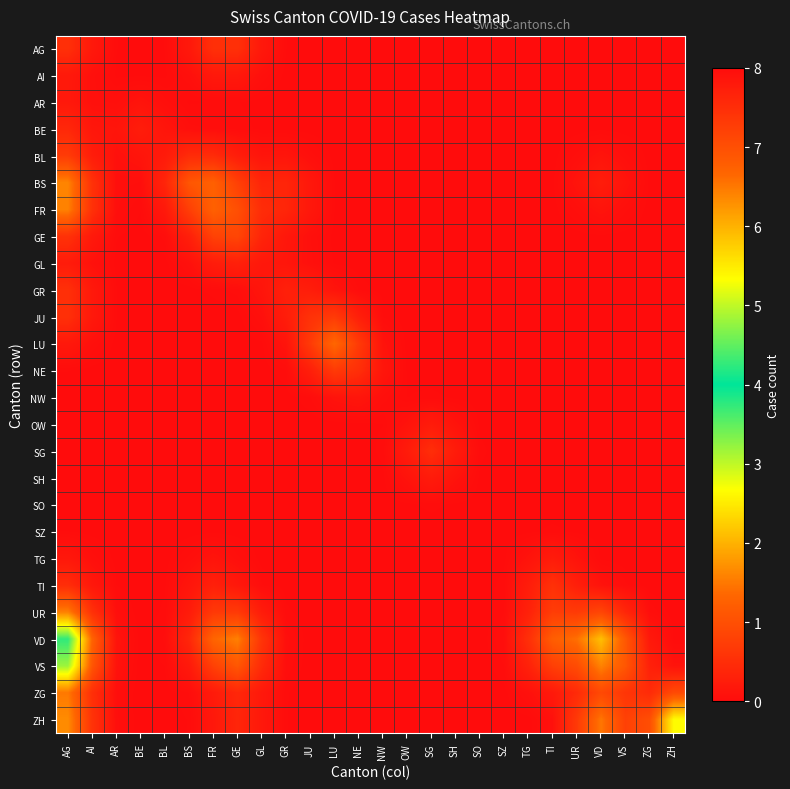

Count the number of categories in the chart.

26